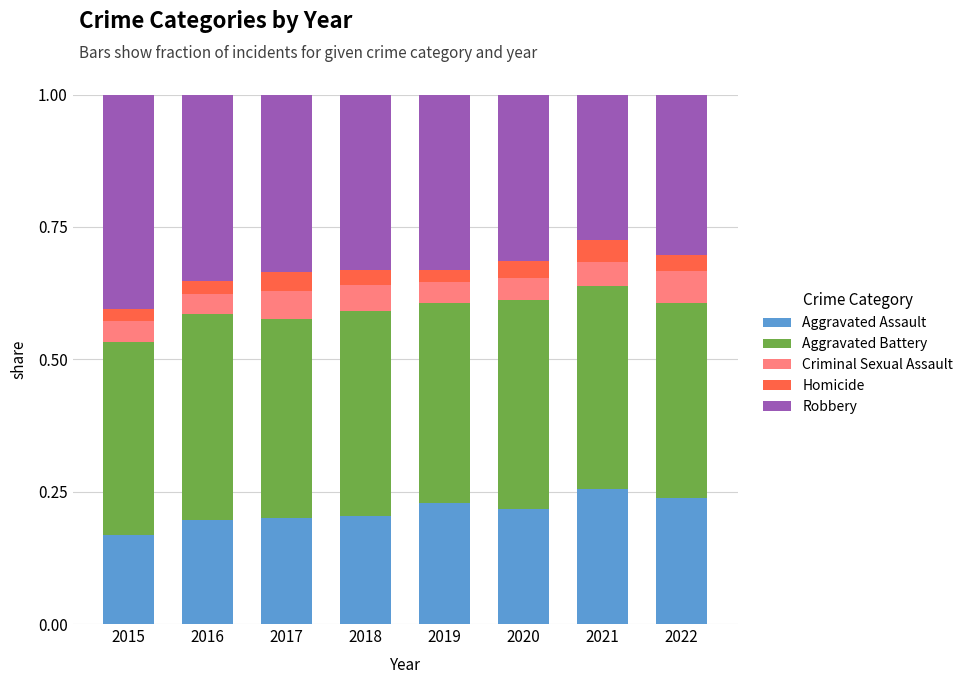

The value of Aggravated Assault at 2019 is 0.4. True or false?

False